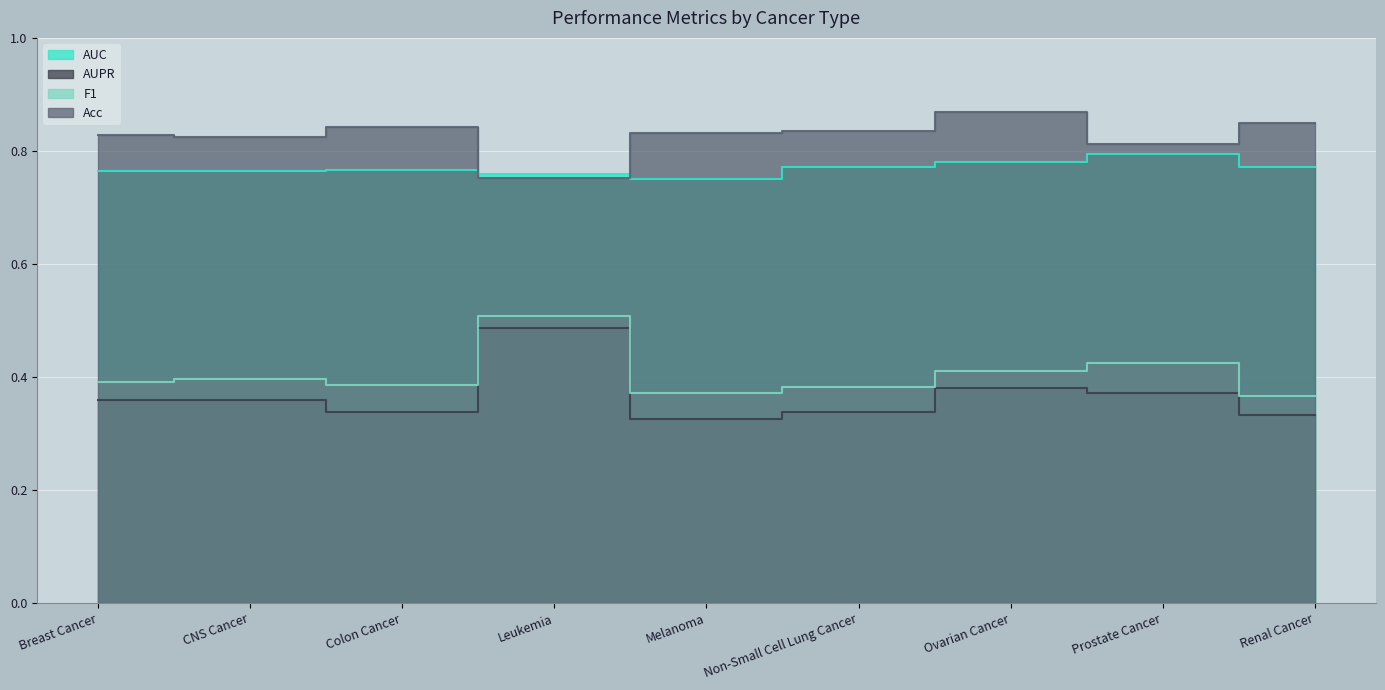

In F1, how many points are lower than both neighbors (excluding endpoints)?

2